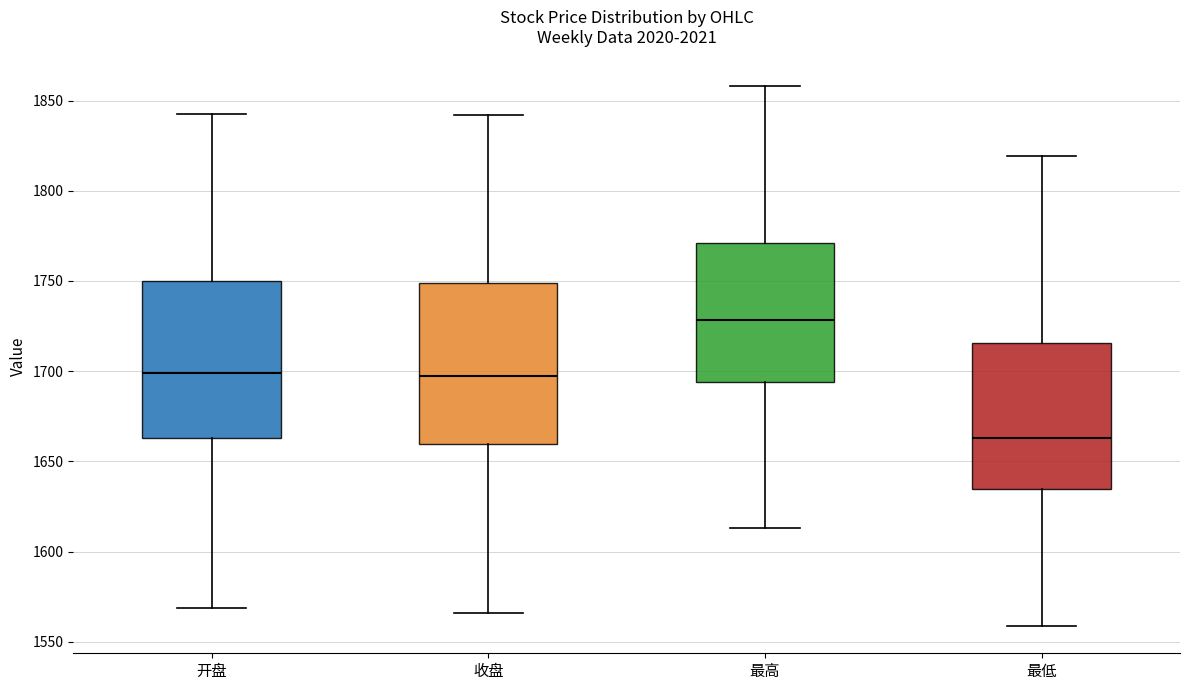

Where does the lower whisker of the box for 开盘 end on the y-axis? The values are not printed on the chart, so give them approximately, as read against the axis.

1570